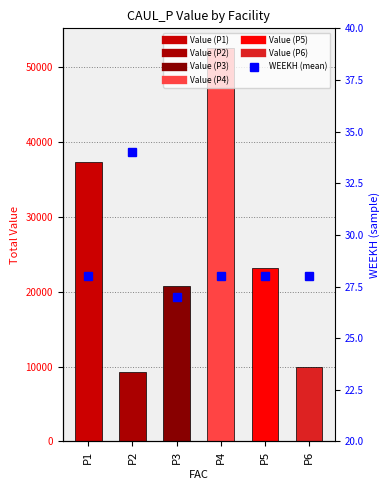

Reading left to right, extract all data points from this chart.

28	34	27	28	28	28